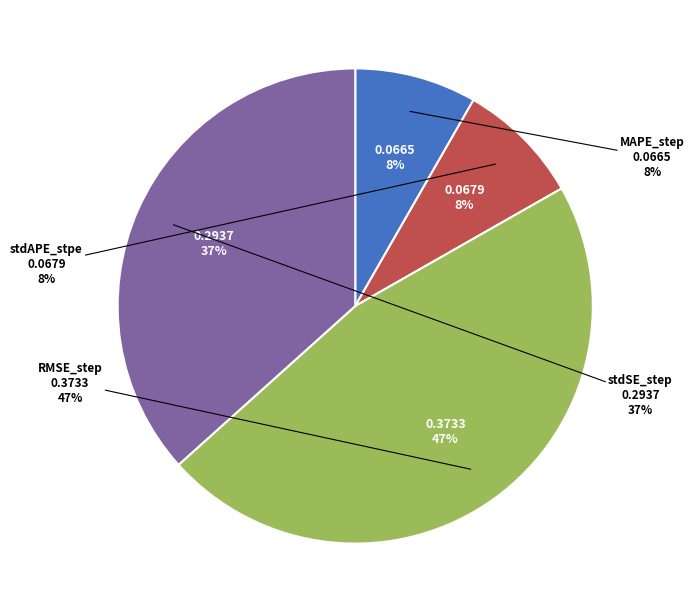

Rank the categories by value from lowest to highest.

MAPE_step, stdAPE_stpe, stdSE_step, RMSE_step